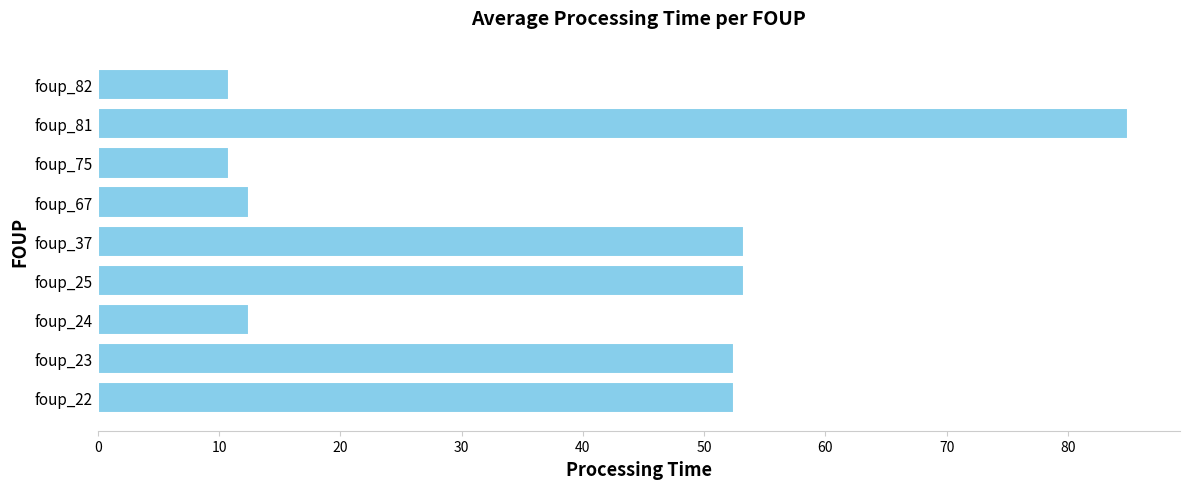

Does the chart contain stacked bars?

No